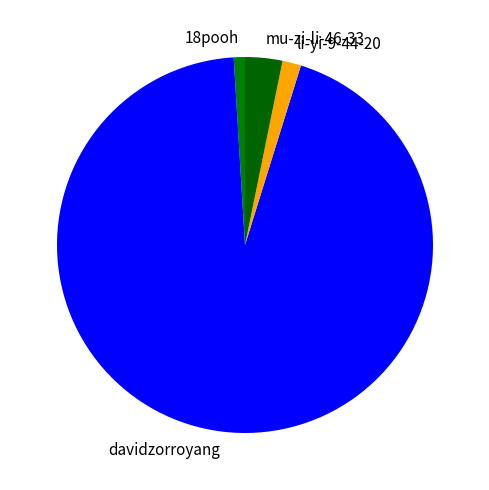

Which slice is the smallest?

18pooh